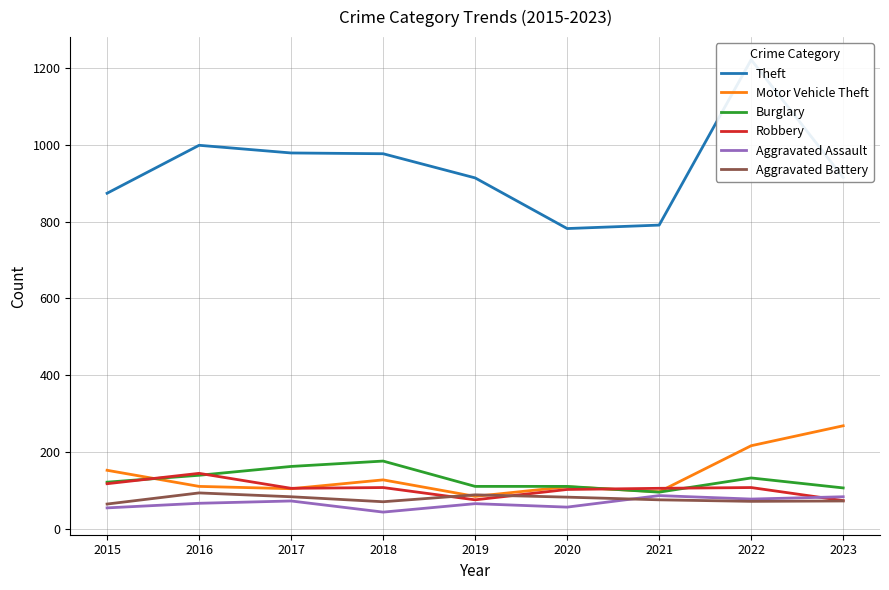

List the labels in order of Theft value, smallest first.

2020, 2021, 2015, 2019, 2023, 2018, 2017, 2016, 2022